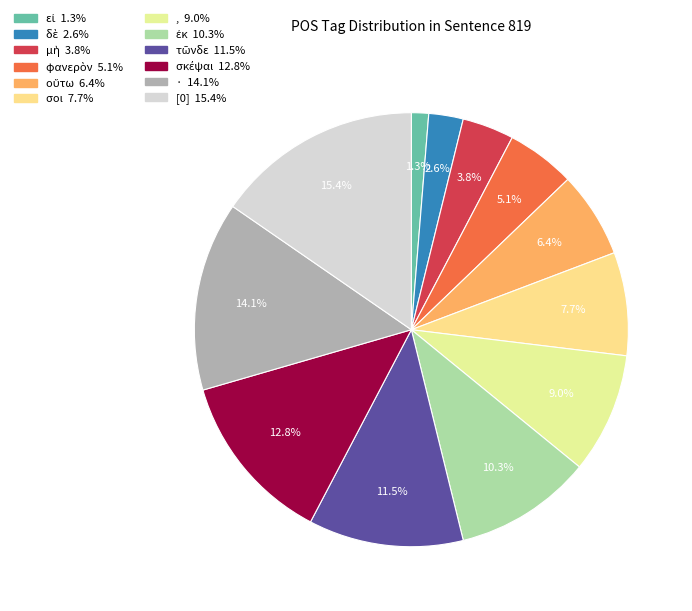

What is the ratio of the value at ἐκ to the value at [0]?

0.7